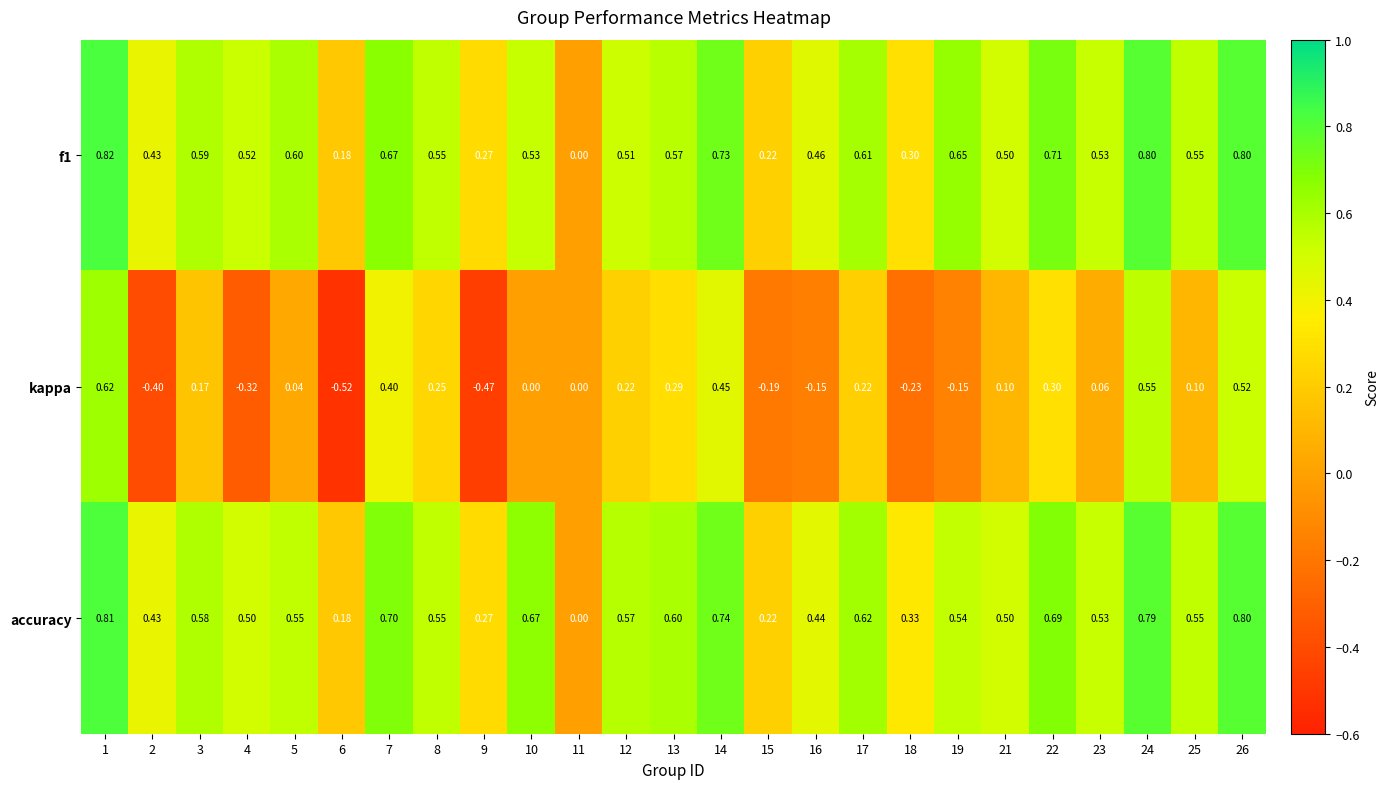

Which series has the largest total across all categories?

accuracy